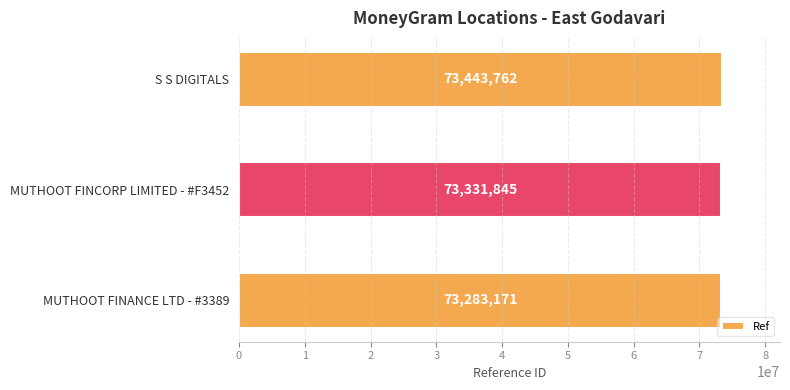

Rank the categories by value from highest to lowest.

S S DIGITALS, MUTHOOT FINCORP LIMITED - #F3452, MUTHOOT FINANCE LTD - #3389